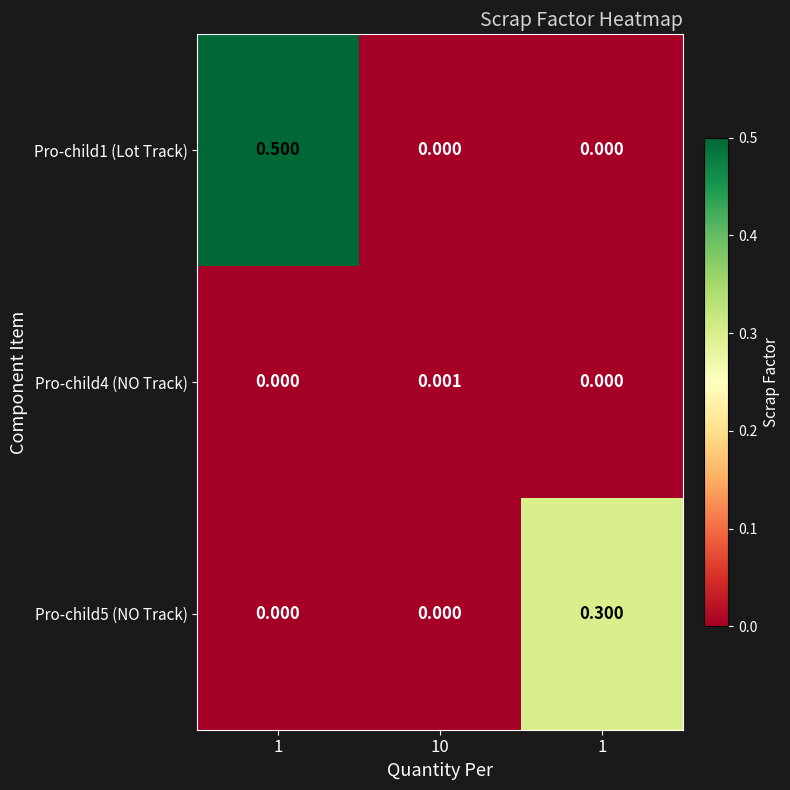

Reading left to right, extract all data points from this chart.

Pro-child1 (Lot Track): 1=0.5	10=0.0	1=0.0
Pro-child4 (NO Track): 1=0.0	10=0.0	1=0.0
Pro-child5 (NO Track): 1=0.0	10=0.0	1=0.3